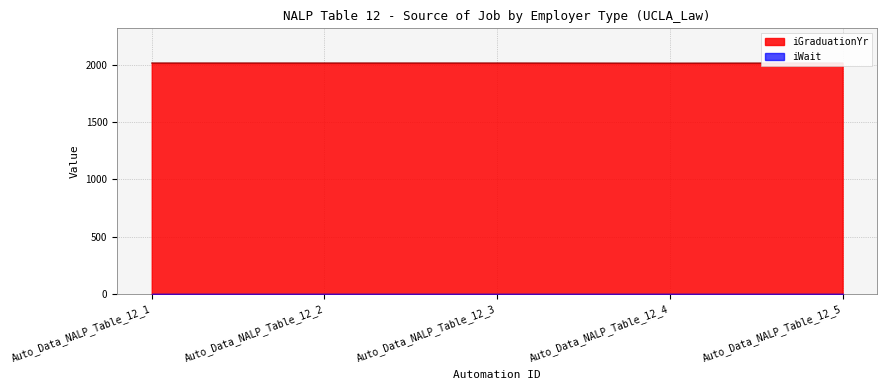

True or false: the data shows 908 at Auto_Data_NALP_Table_12_3.

False